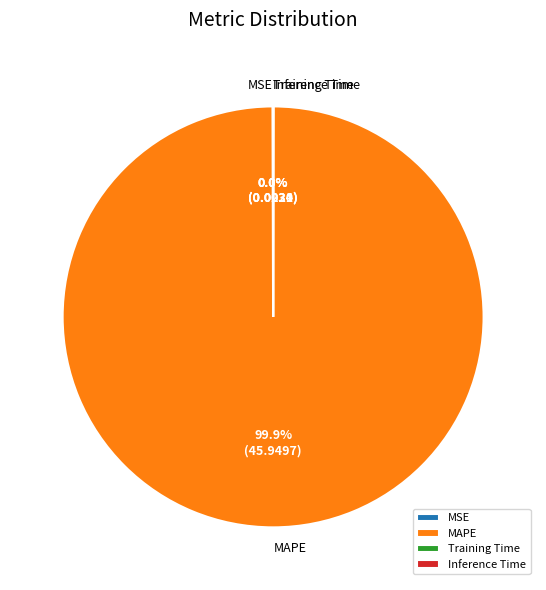

What is the majority slice?

MAPE